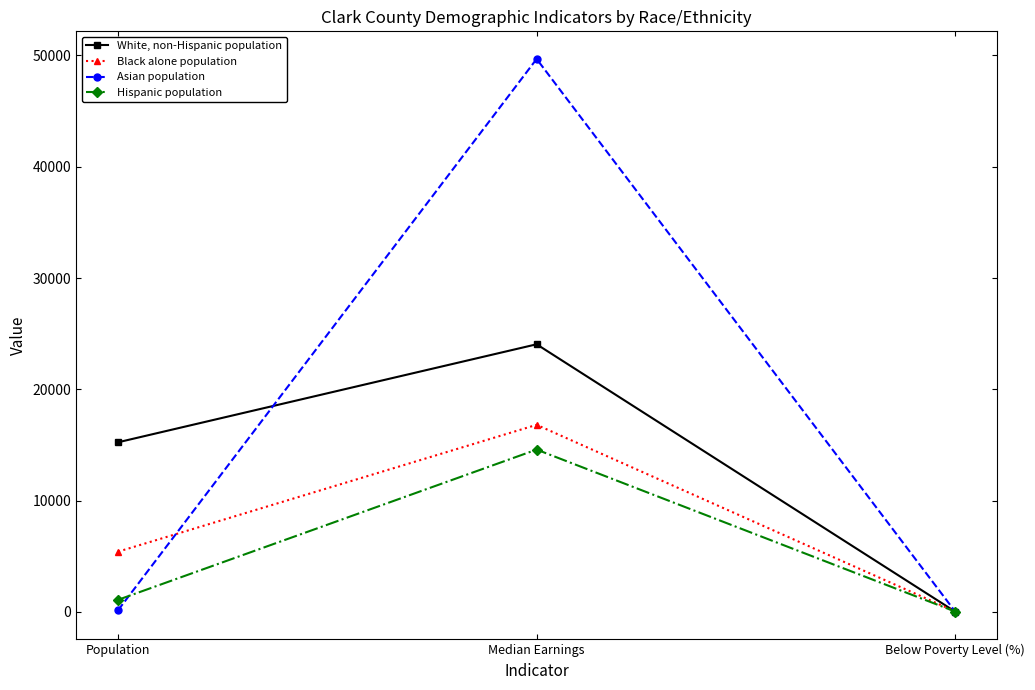

What is the difference between the White, non-Hispanic population values at Median Earnings and Population?

8809.0